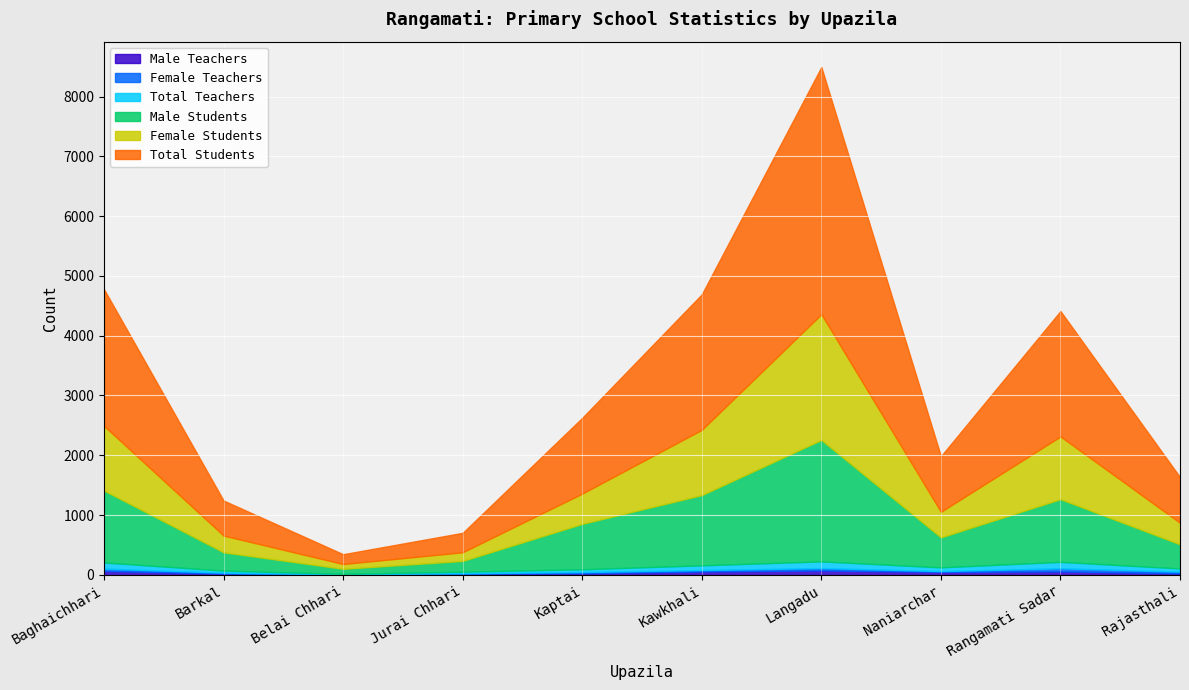

How many lines are shown in the chart?

6